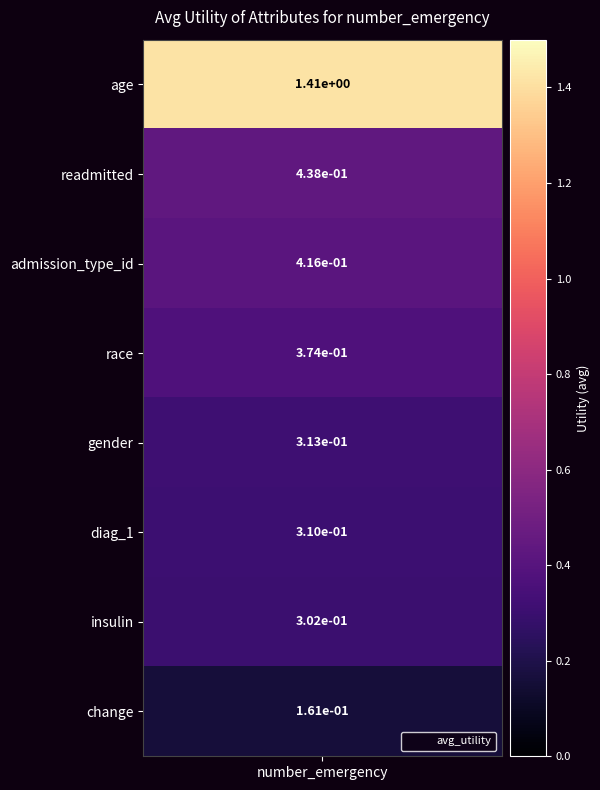

What is the average value?

0.5